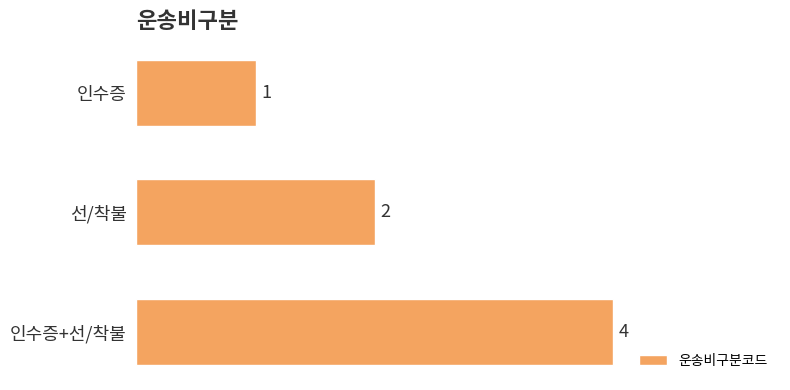

Reading bottom to top, what are all the values shown in this chart?

4	2	1